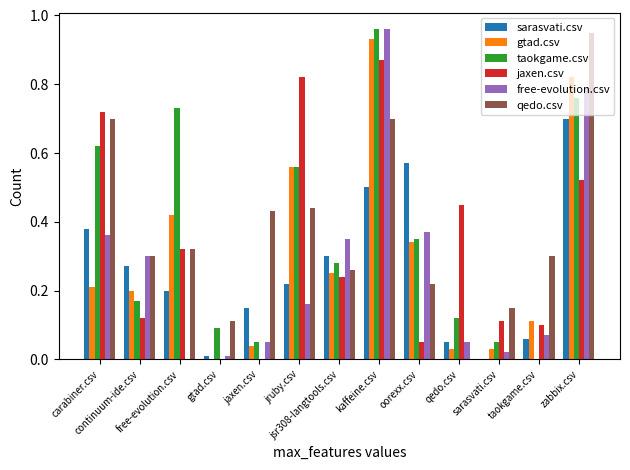

Does the chart contain stacked bars?

No